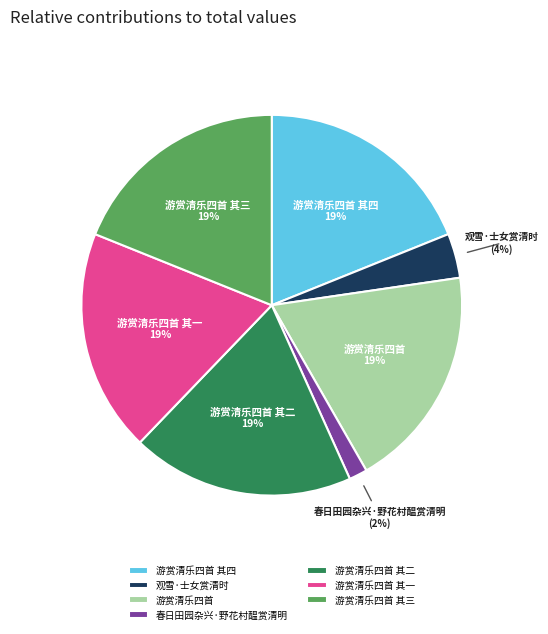

Does any single category account for the majority?

No